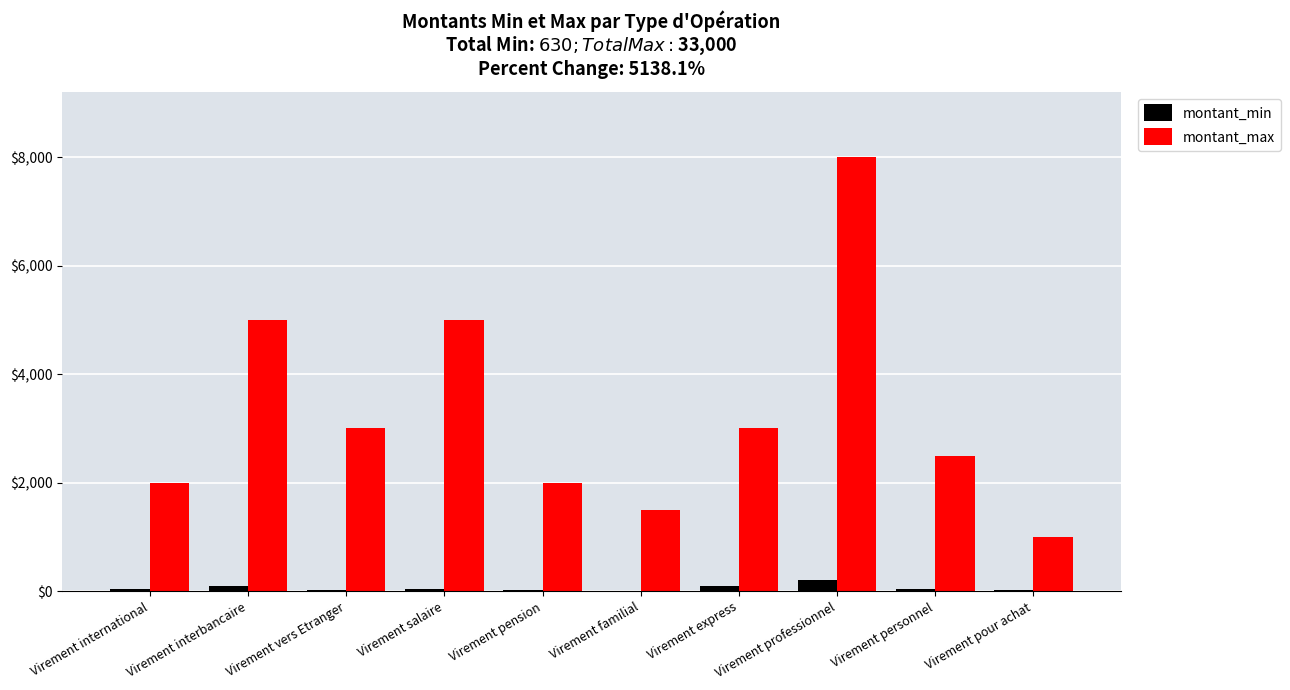

What value does the montant_min series have at Virement salaire, to the nearest 5?

50